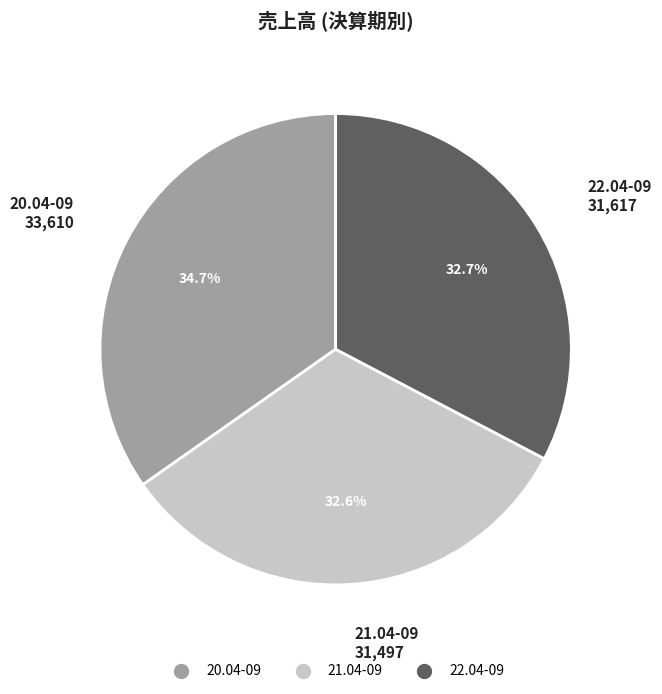

How many slices are in this pie chart?

3